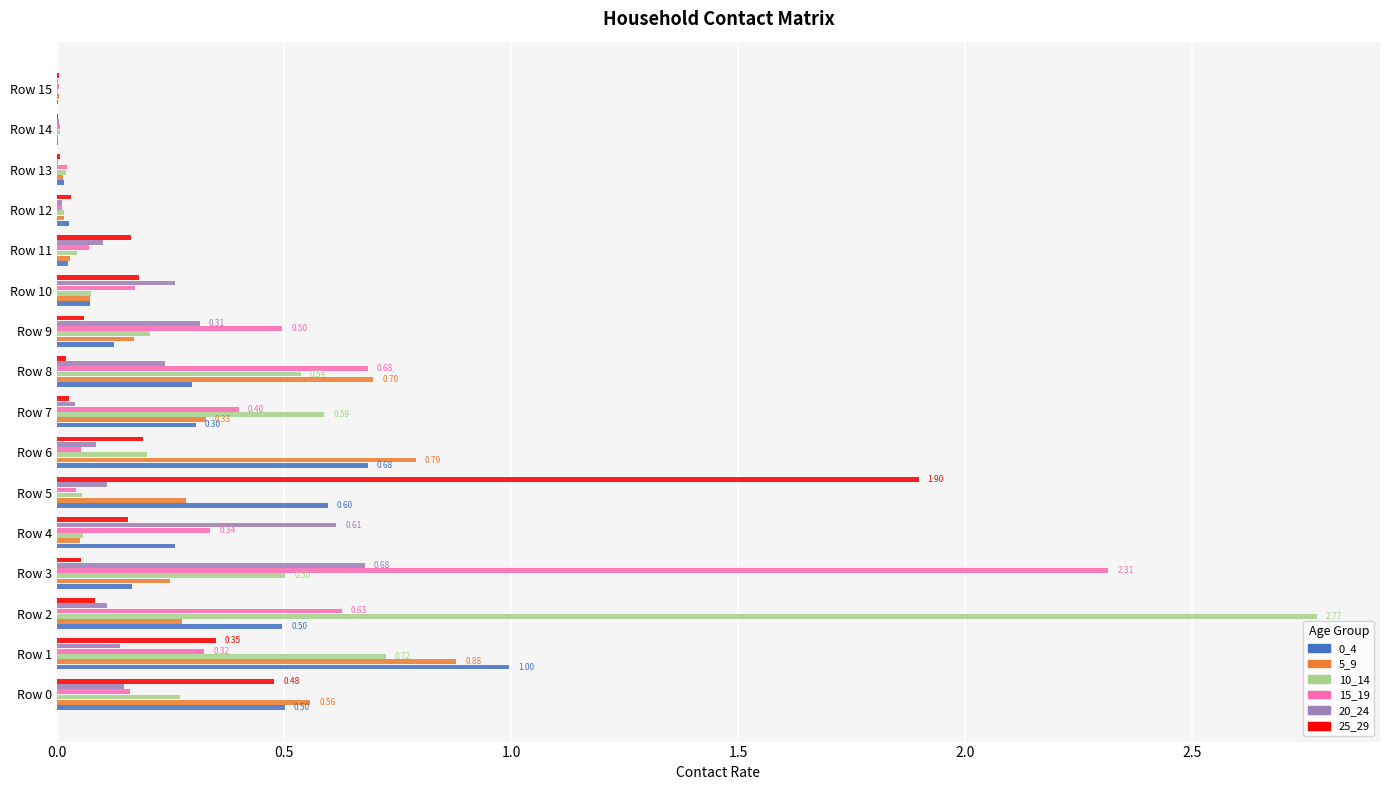

What is the total value across all series at Row 0?

2.1